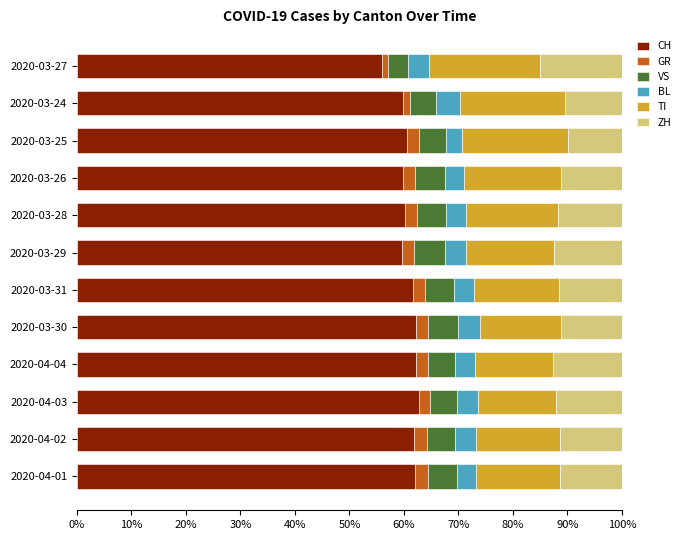

What is the maximum value for CH?

62.7